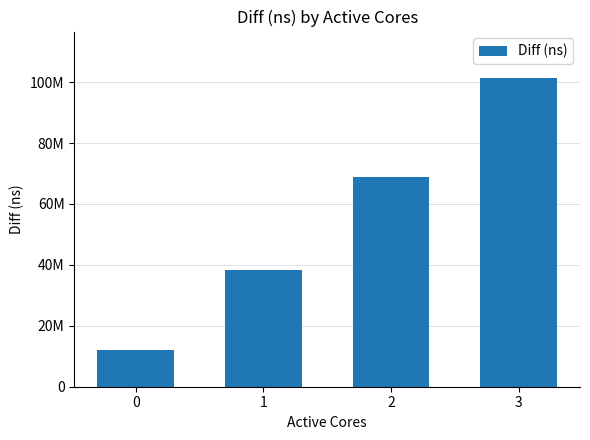

At which label does the data first exceed 68691983?

3